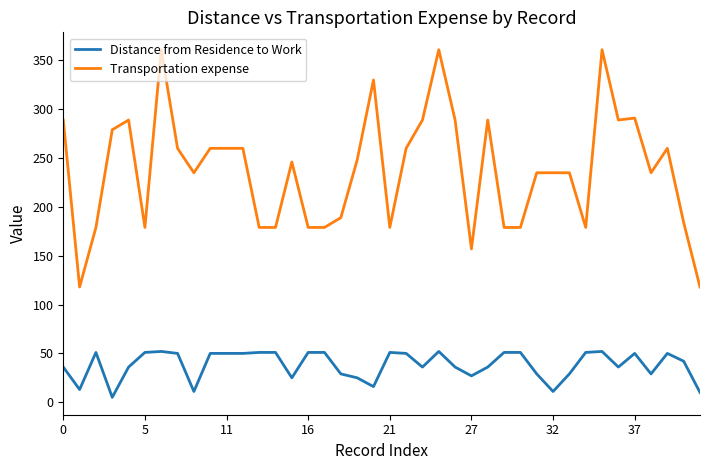

What is the greatest value displayed?

361